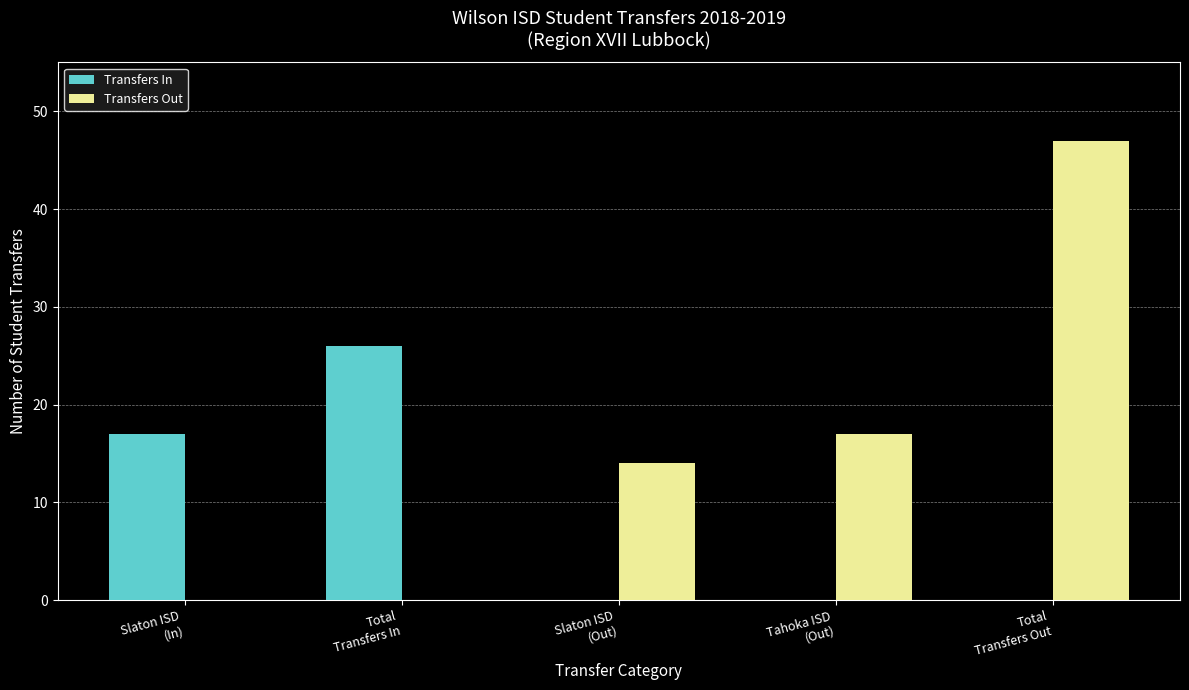

What is the approximate value of Transfers In at Slaton ISD
(In), to the nearest 10?

20